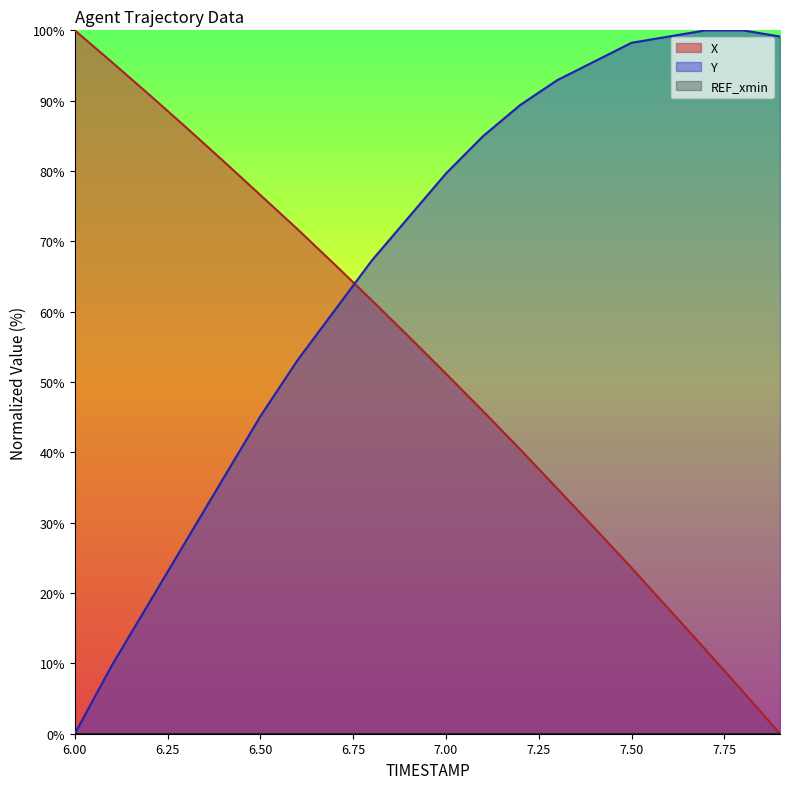

Reading right to left, extract all data points from this chart.

X: 0.0	6.0	11.9	17.7	23.6	29.3	34.8	40.4	45.9	51.2	56.5	61.6	66.7	71.7	76.6	81.4	86.2	90.9	95.5	100.0
Y: 99.1	100.0	100.0	99.1	98.2	95.6	92.9	89.4	85.0	79.6	73.5	67.3	60.2	53.1	45.1	36.3	27.4	18.6	9.7	0.0